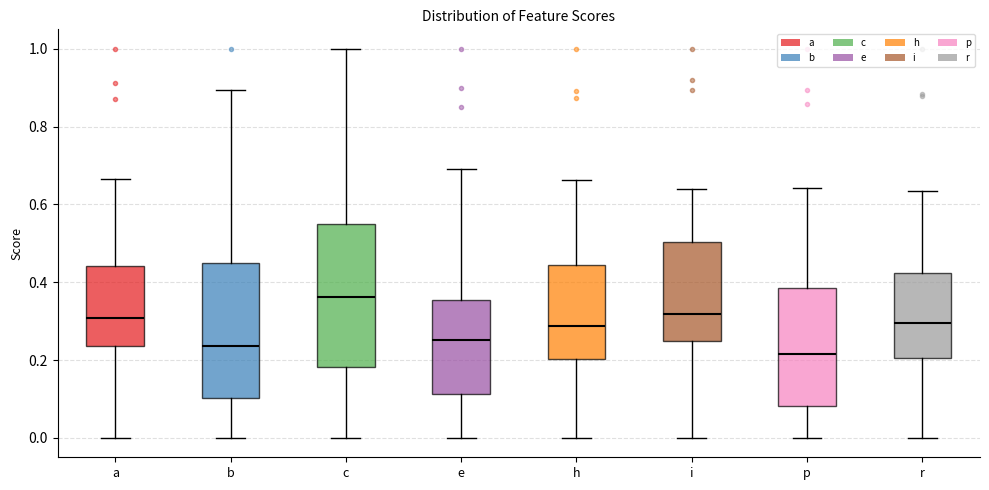

Reading left to right, read every box against the y-axis: the position of its median line, the range the box covers, and the ends of its whiskers. The values are not printed on the chart, so give them approximately, as read against the axis.

a: median 0.30, box 0.24 to 0.44, whiskers 0.00 to 0.66
b: median 0.24, box 0.10 to 0.46, whiskers 0.00 to 0.90
c: median 0.36, box 0.18 to 0.54, whiskers 0.00 to 1.00
e: median 0.26, box 0.12 to 0.36, whiskers 0.00 to 0.70
h: median 0.28, box 0.20 to 0.44, whiskers 0.00 to 0.66
i: median 0.32, box 0.24 to 0.50, whiskers 0.00 to 0.64
p: median 0.22, box 0.08 to 0.38, whiskers 0.00 to 0.64
r: median 0.30, box 0.20 to 0.42, whiskers 0.00 to 0.64